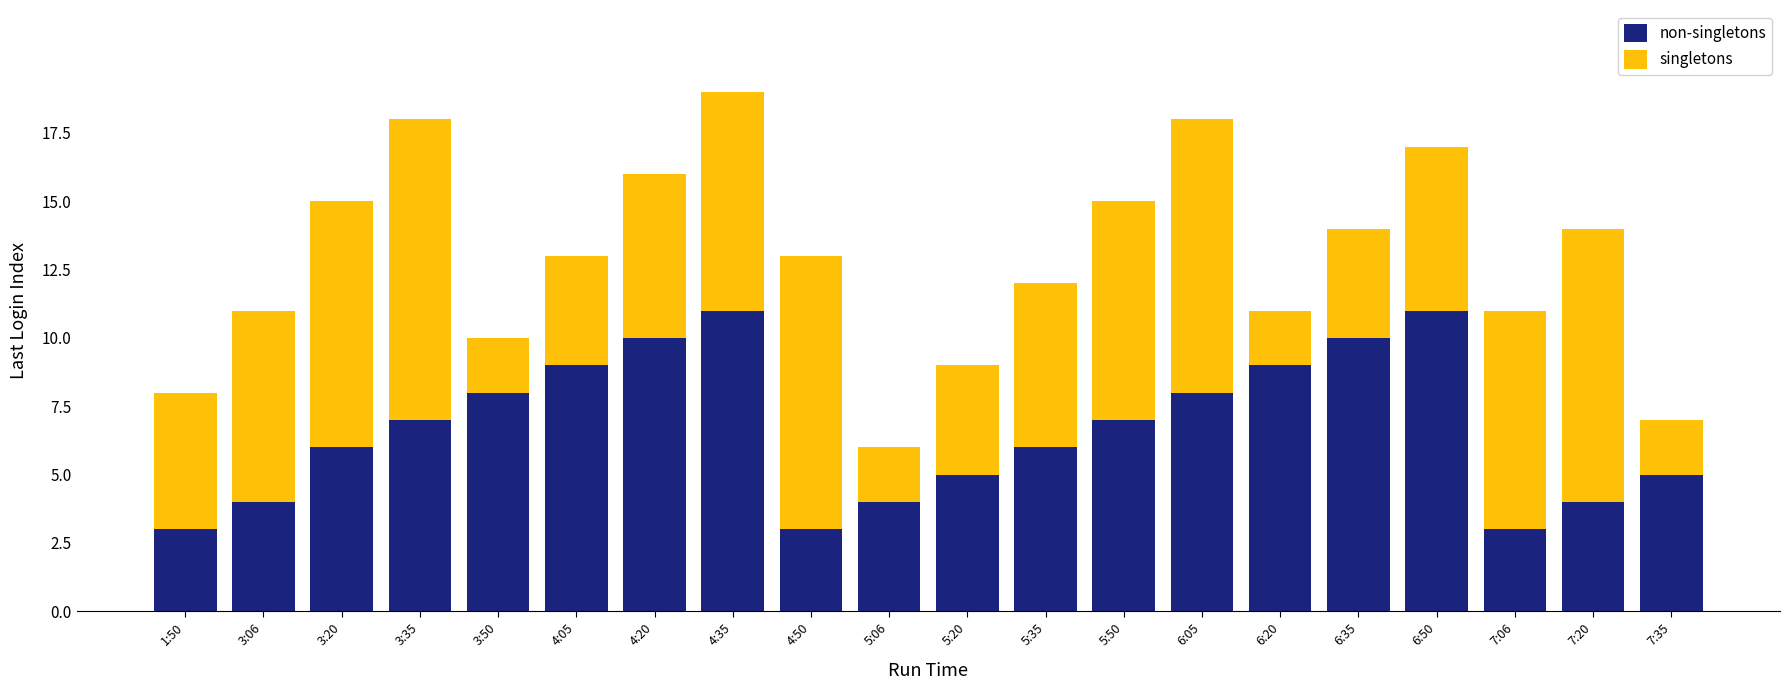

At which category is the sum across all series the highest?

4:35